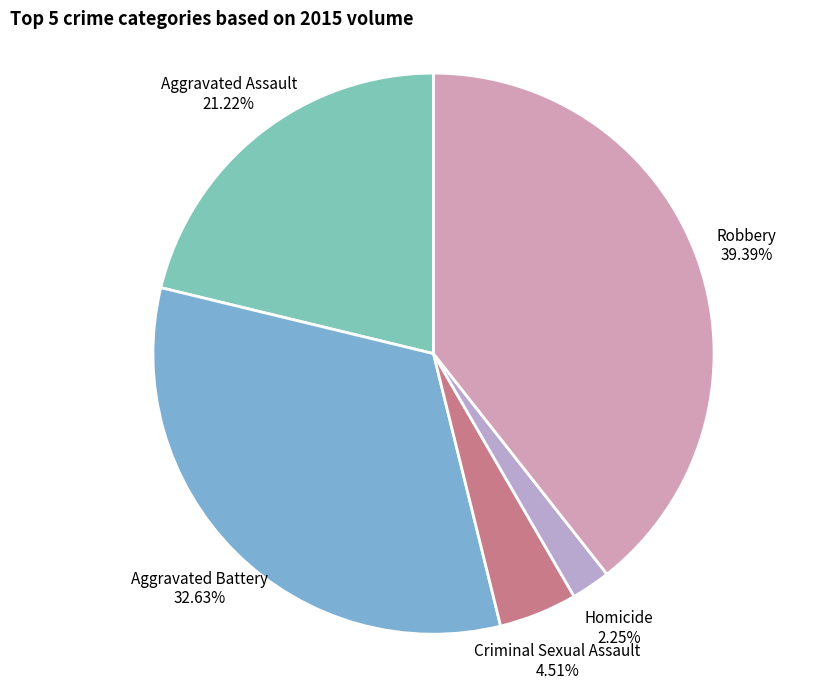

What percentage is NOT represented by Robbery?

60.6%